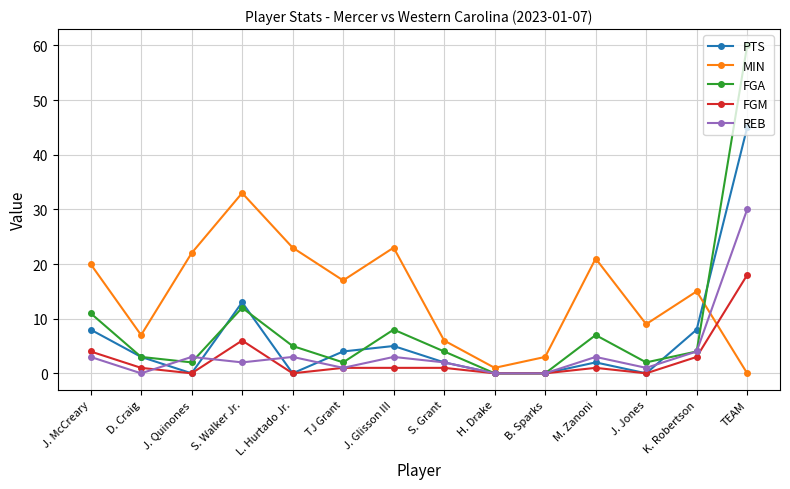

What are all the series names shown in the legend?

PTS, MIN, FGA, FGM, REB